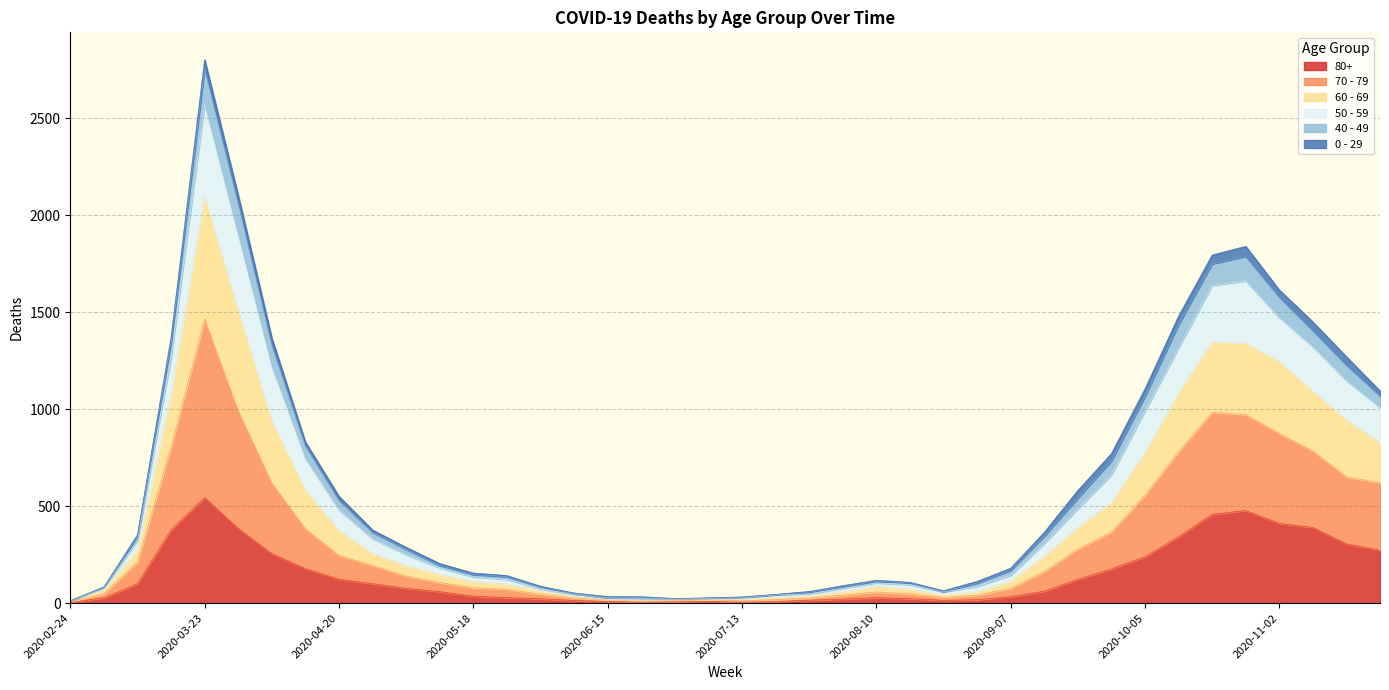

At which category is the sum across all series the highest?

2020-03-23